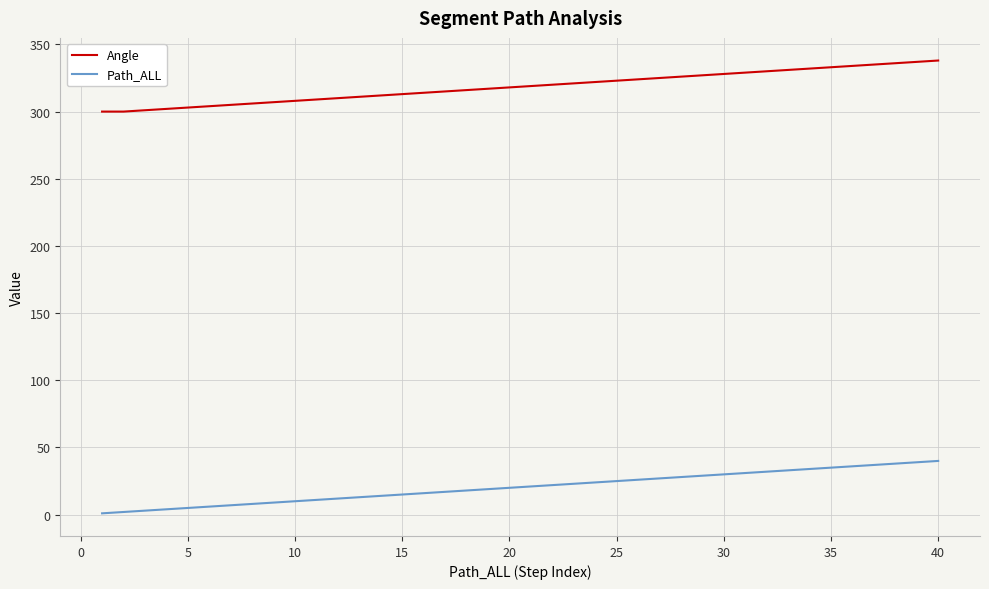

Count the number of categories in the chart.

40